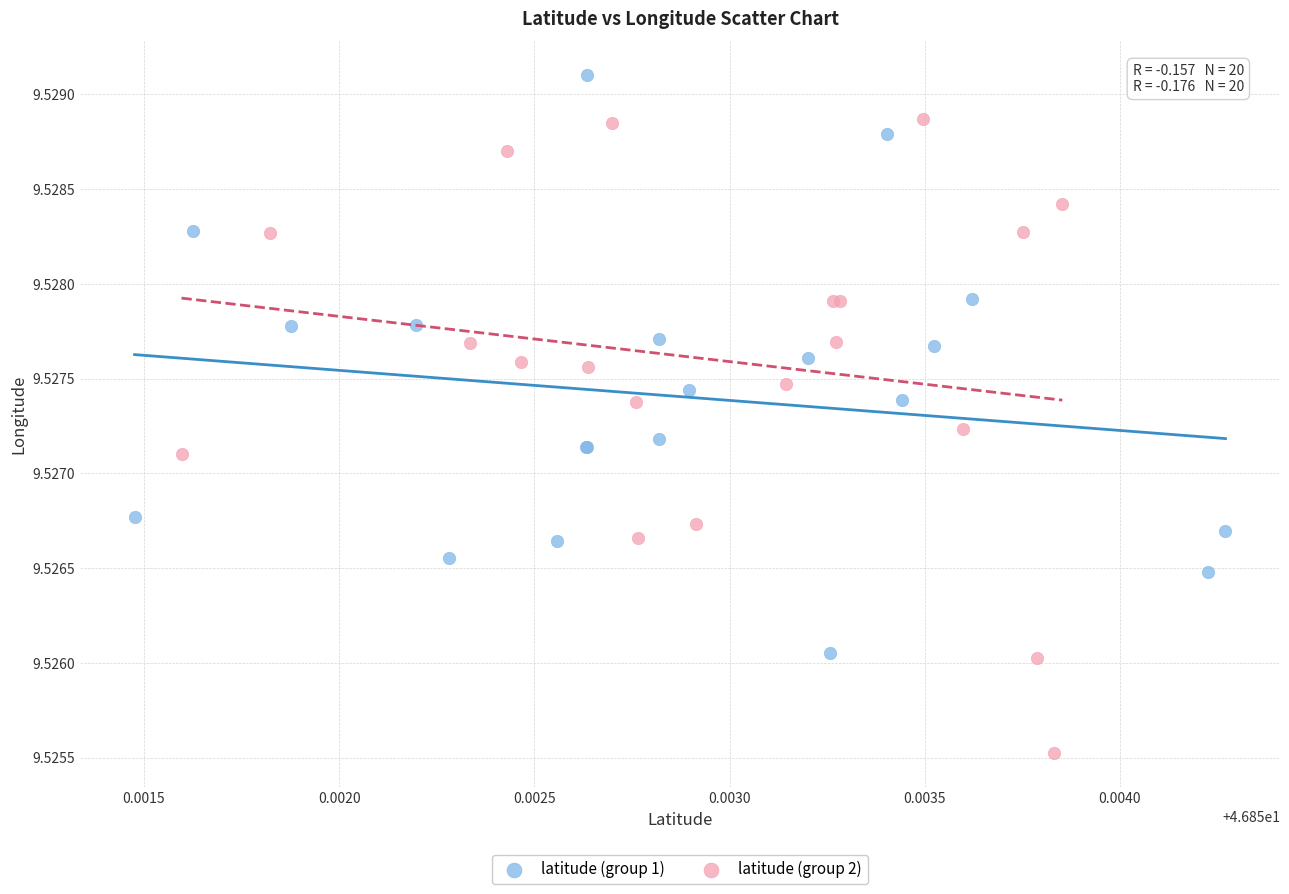

Which series contains the highest Y value?

latitude (group 1)